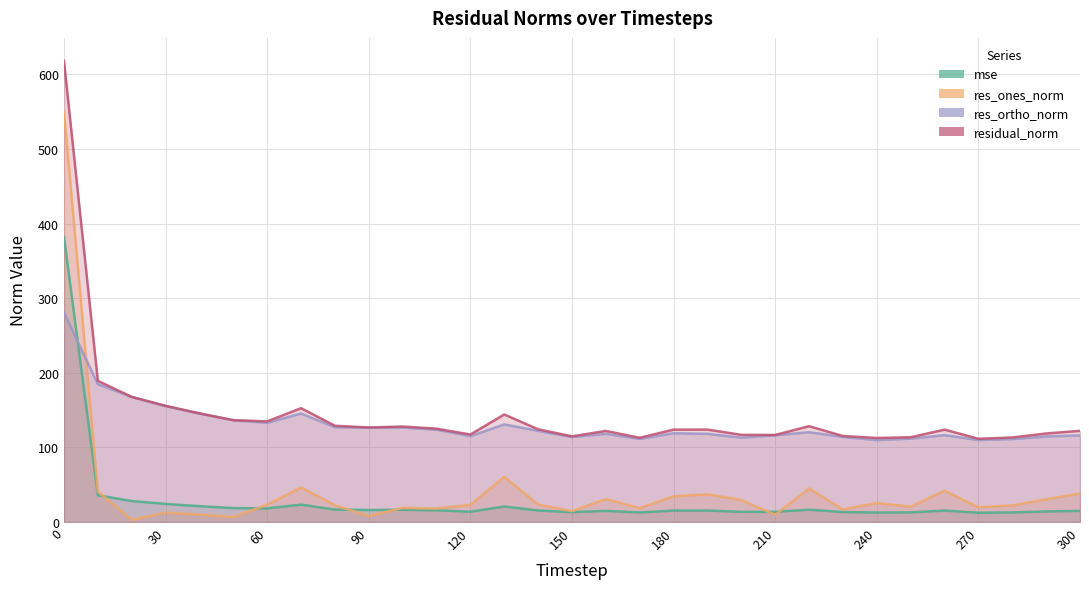

Which label corresponds to the smallest value in the chart?

20